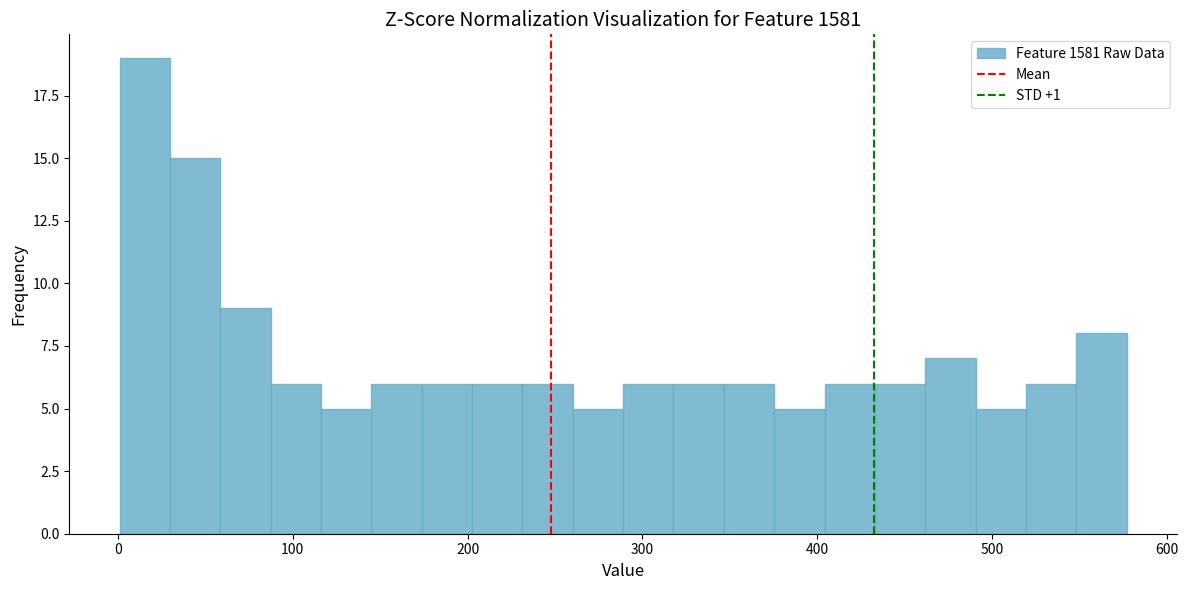

Around what value on the x-axis is the tallest bar? Give the approximate position of its centre, as read against the axis.

20